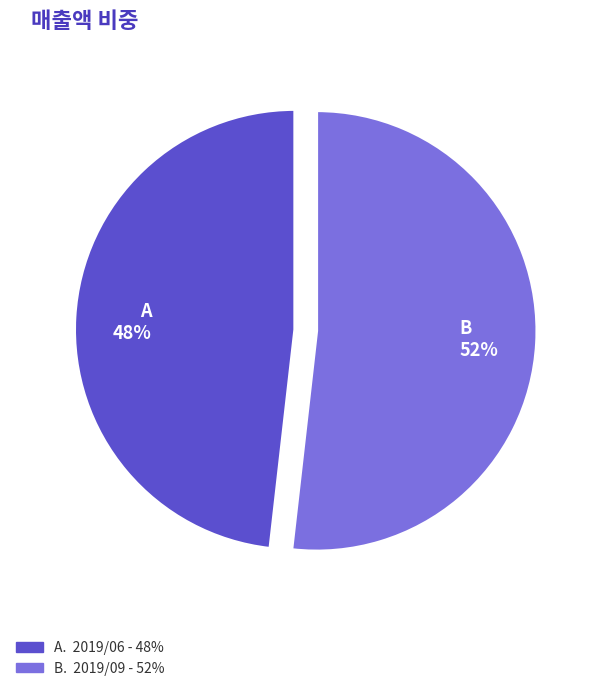

To the nearest percent, what is the average slice percentage?

50%